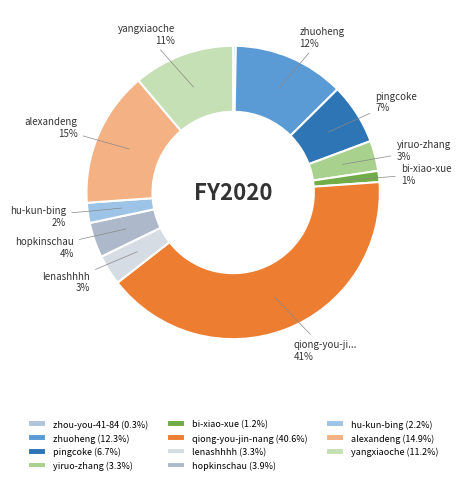

Is there a majority slice in this chart?

No